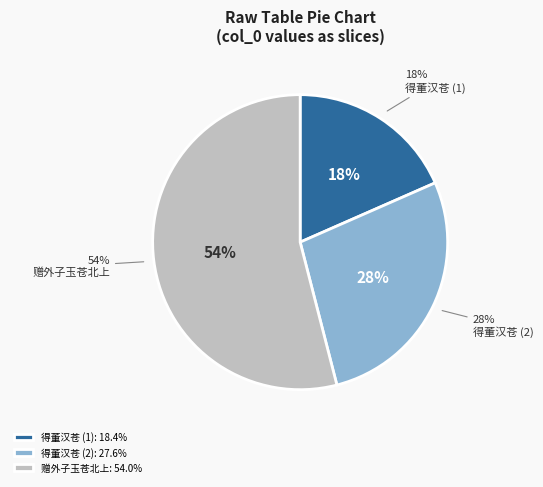

The 赠外子玉苍北上 slice represents 62% of the pie. True or false?

False